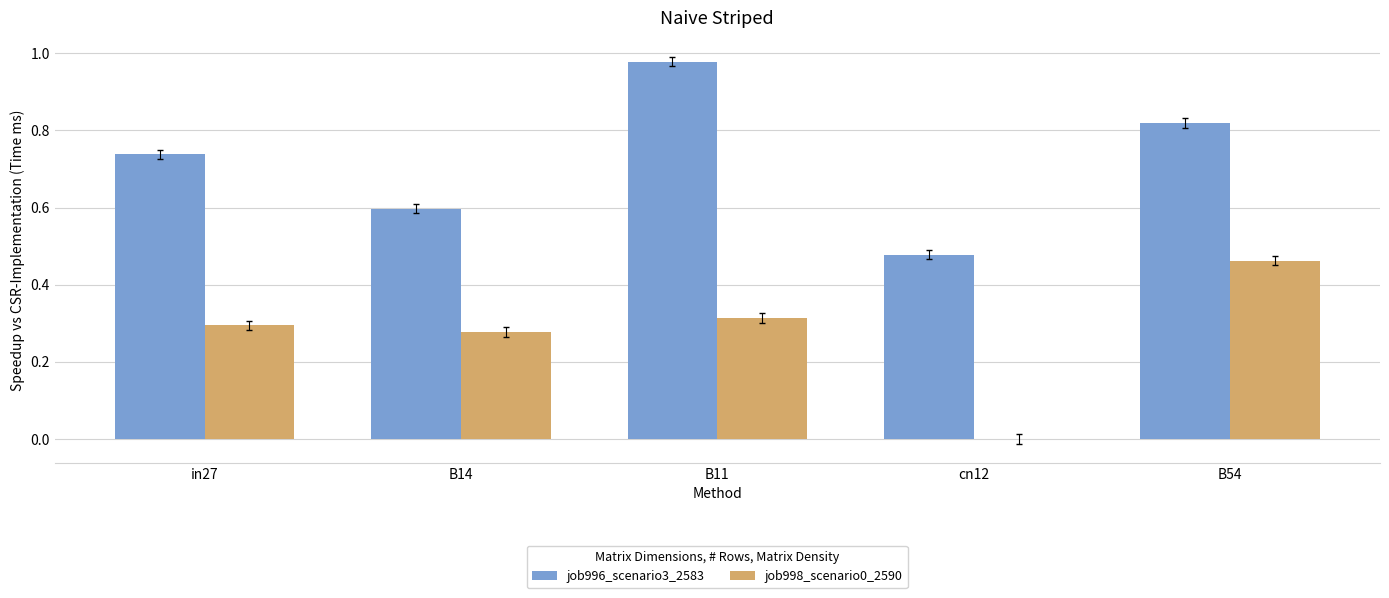

What is the sum of the job996_scenario3_2583 values at in27 and B54?

1.6